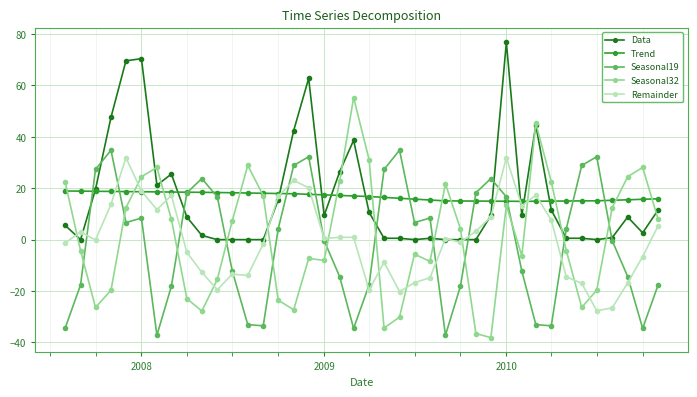

Does the chart display data point markers on the line(s)?

Yes